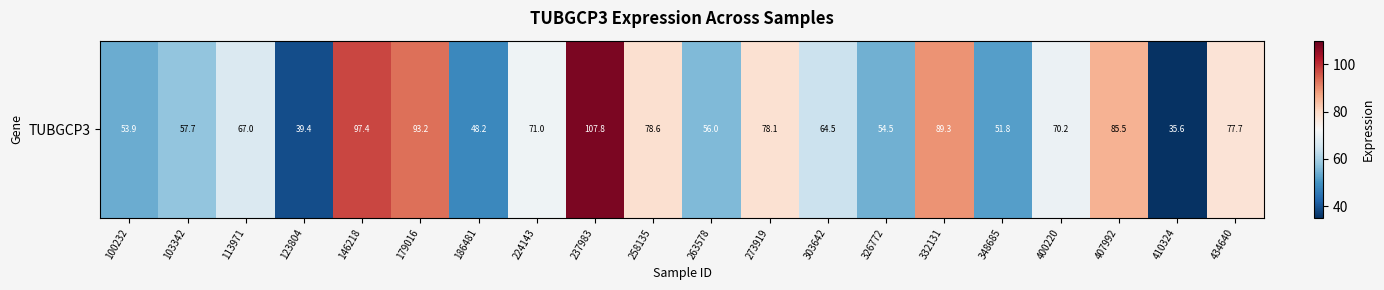

List the labels in order of value, largest first.

237983, 146218, 179016, 332131, 407992, 258135, 273919, 434640, 224143, 400220, 113971, 303642, 103342, 263578, 326772, 100232, 348685, 186481, 123804, 410324